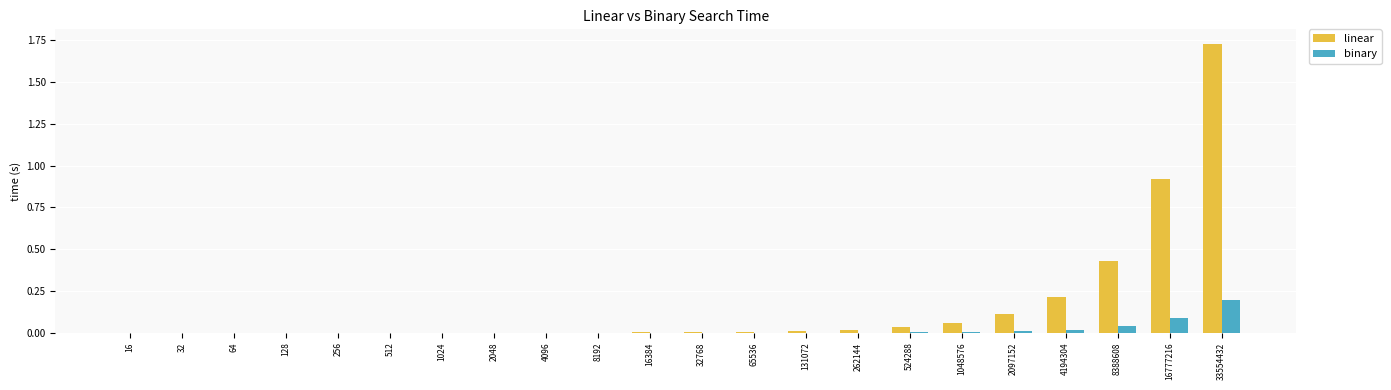

Does the chart contain stacked bars?

No